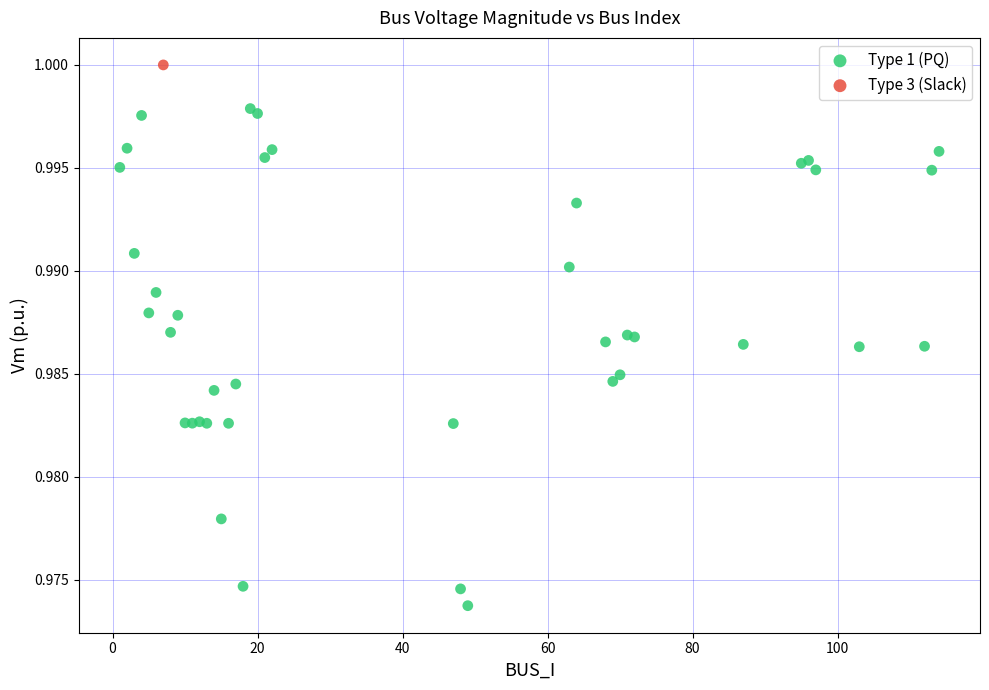

What are all the series names shown in the legend?

Type 1 (PQ), Type 3 (Slack)